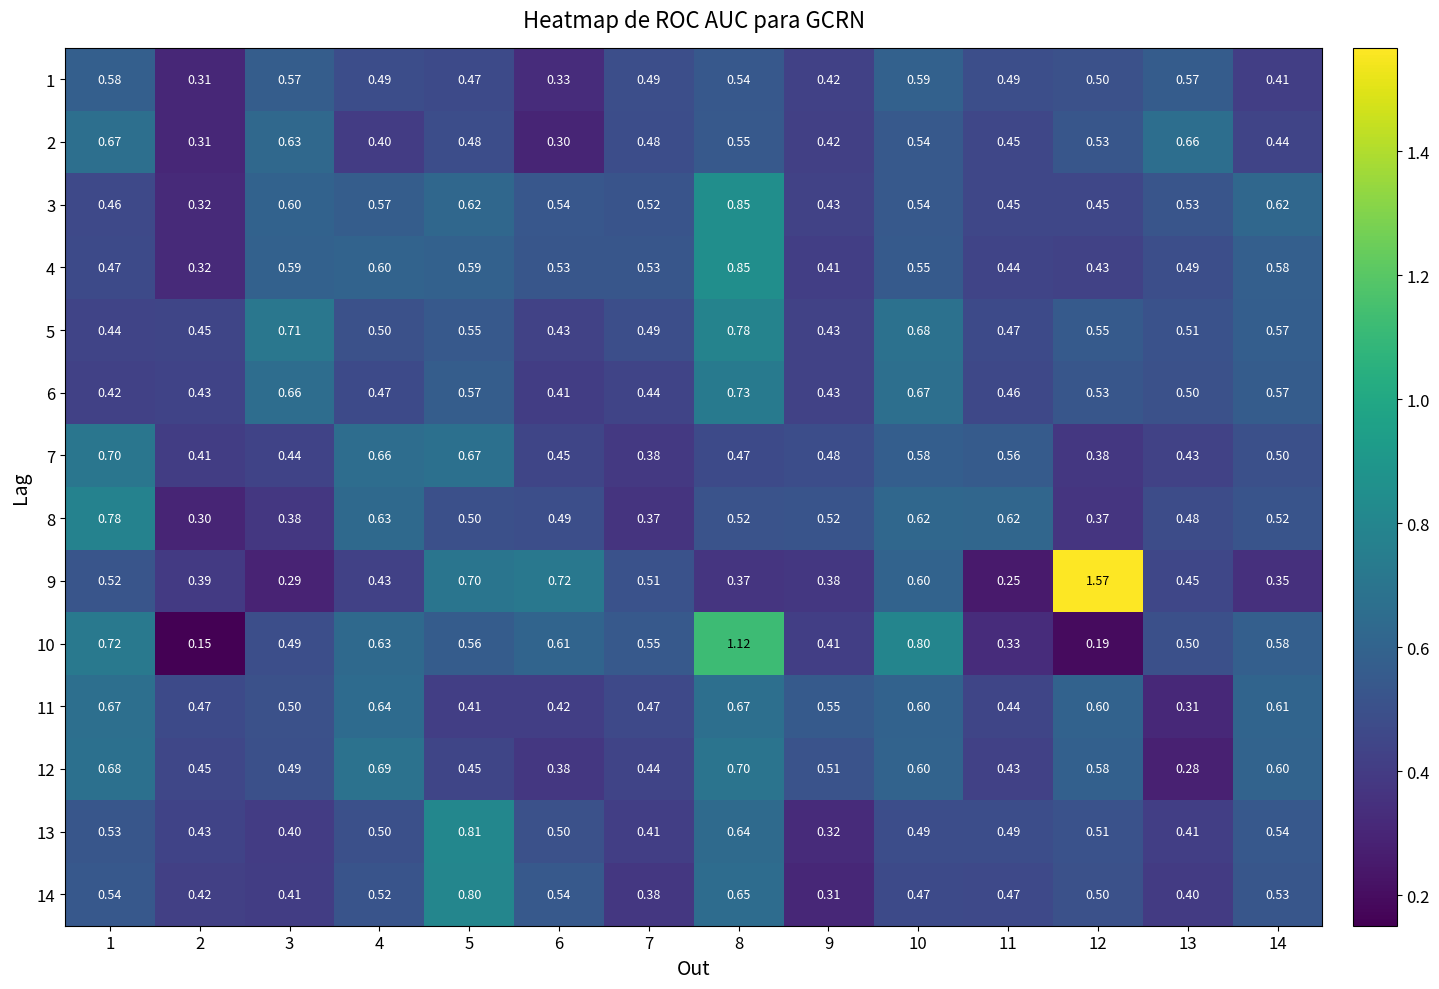

Which series has the largest total across all categories?

10